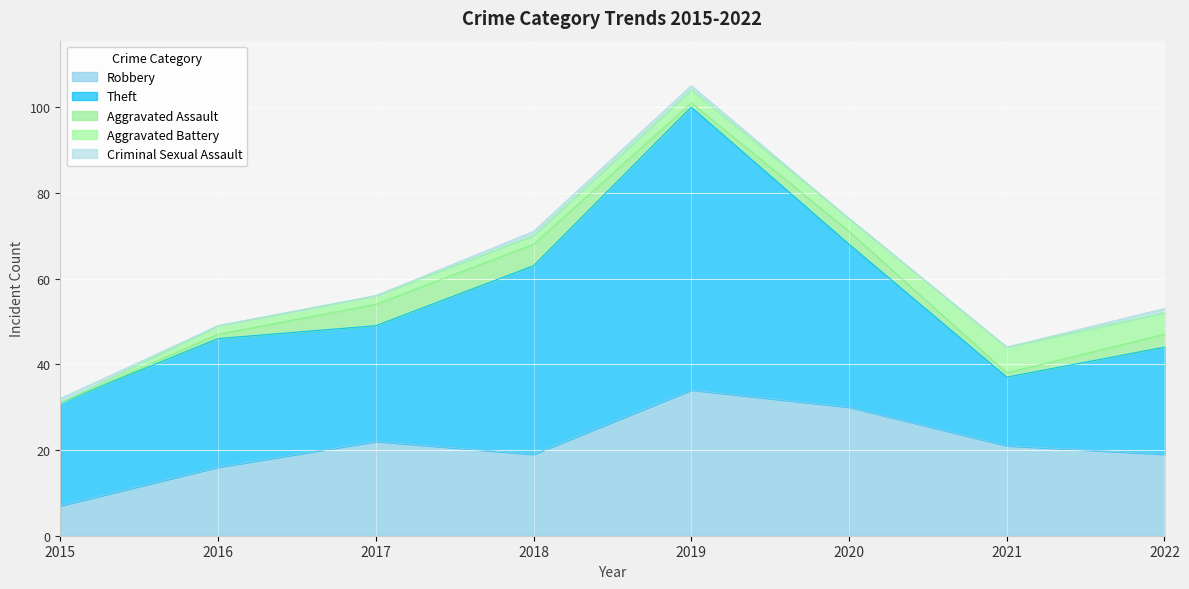

True or false: Aggravated Assault has more than 2 points higher than both neighbors.

False